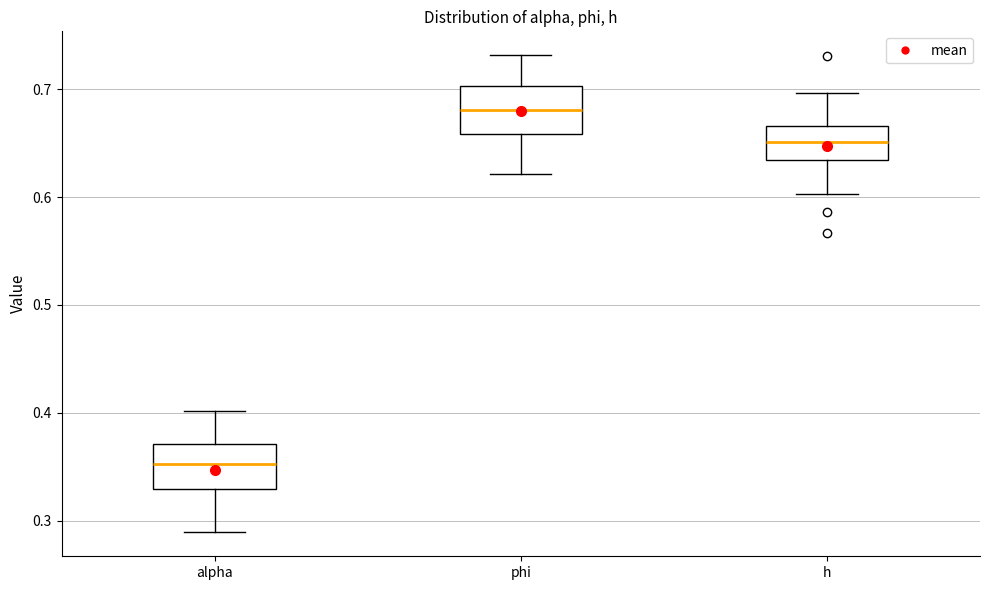

Where does the lower whisker of the box for phi end on the y-axis? The values are not printed on the chart, so give them approximately, as read against the axis.

0.62